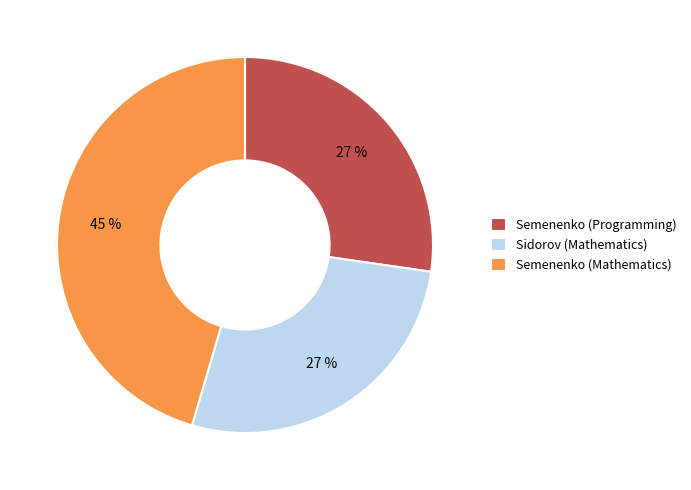

Which slice is the largest?

Semenenko (Mathematics)